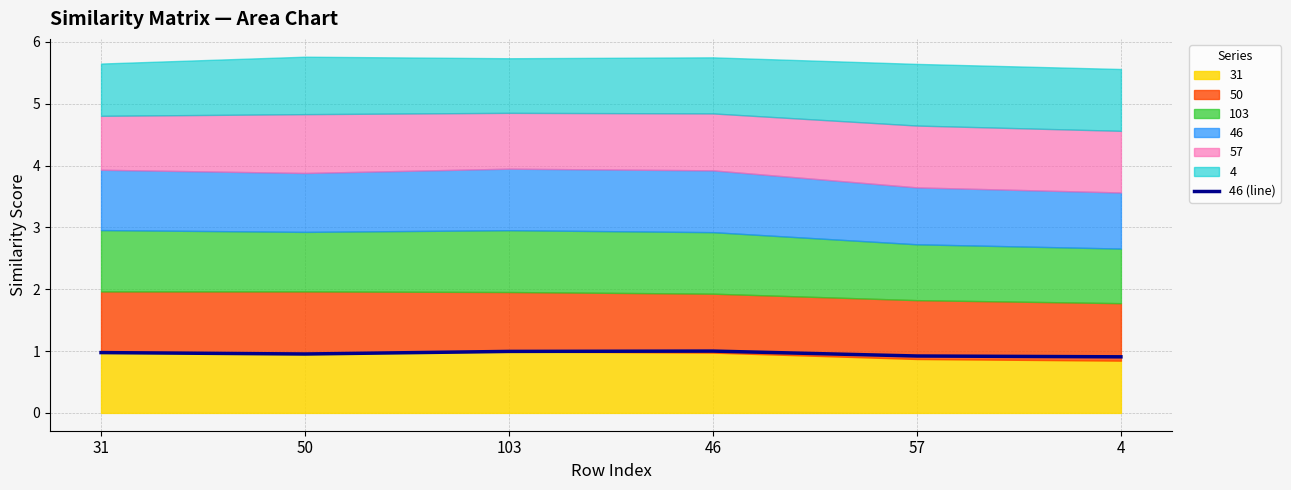

What is the average value?

1.0